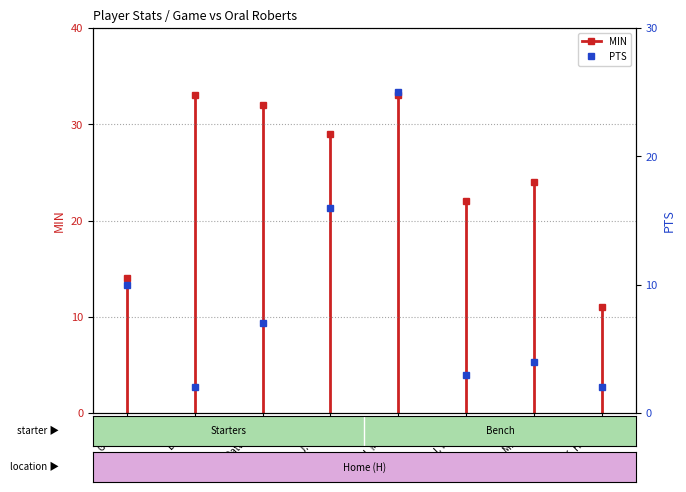

What is the sum of the values at D. Clay and G. Prim?

14